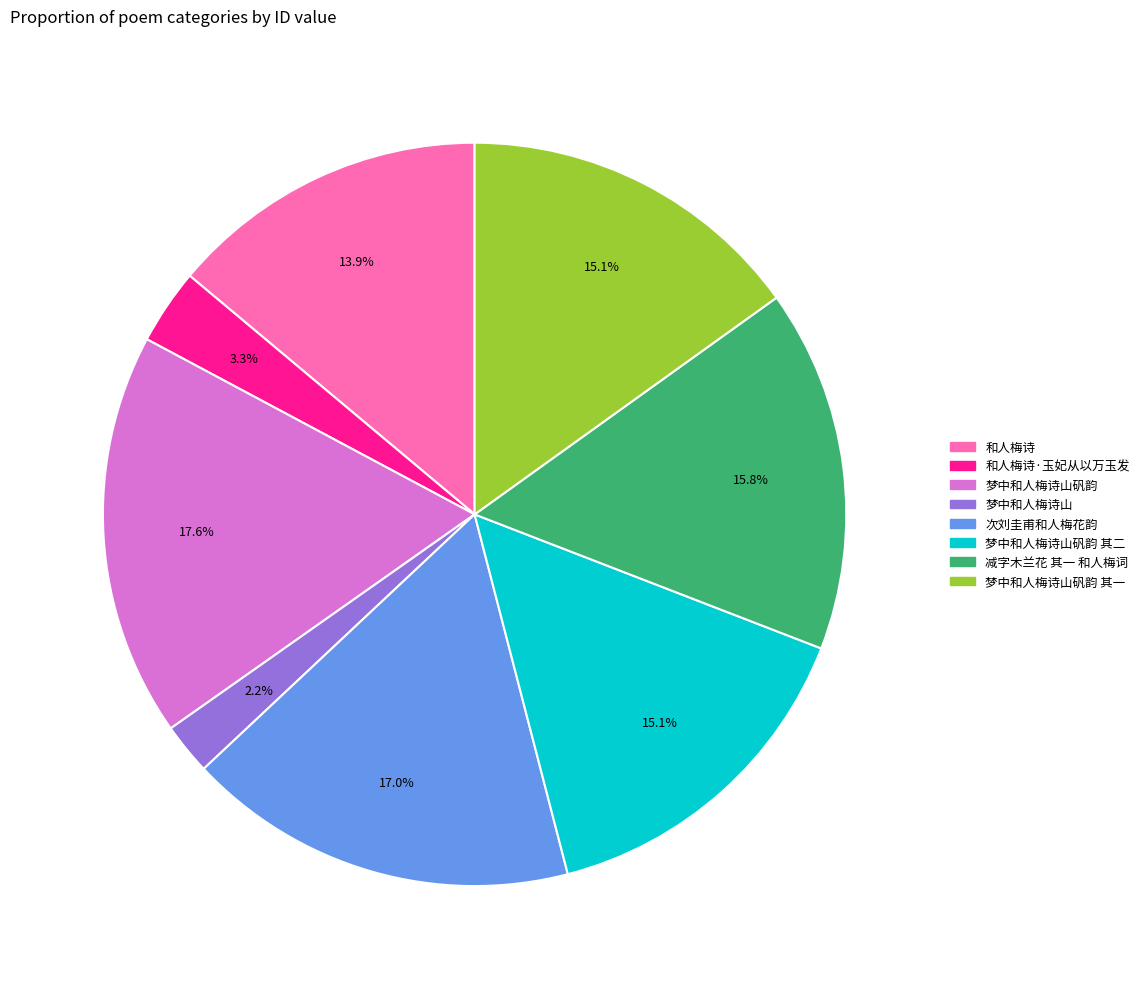

To the nearest percent, what percentage of the pie is 和人梅诗?

14%